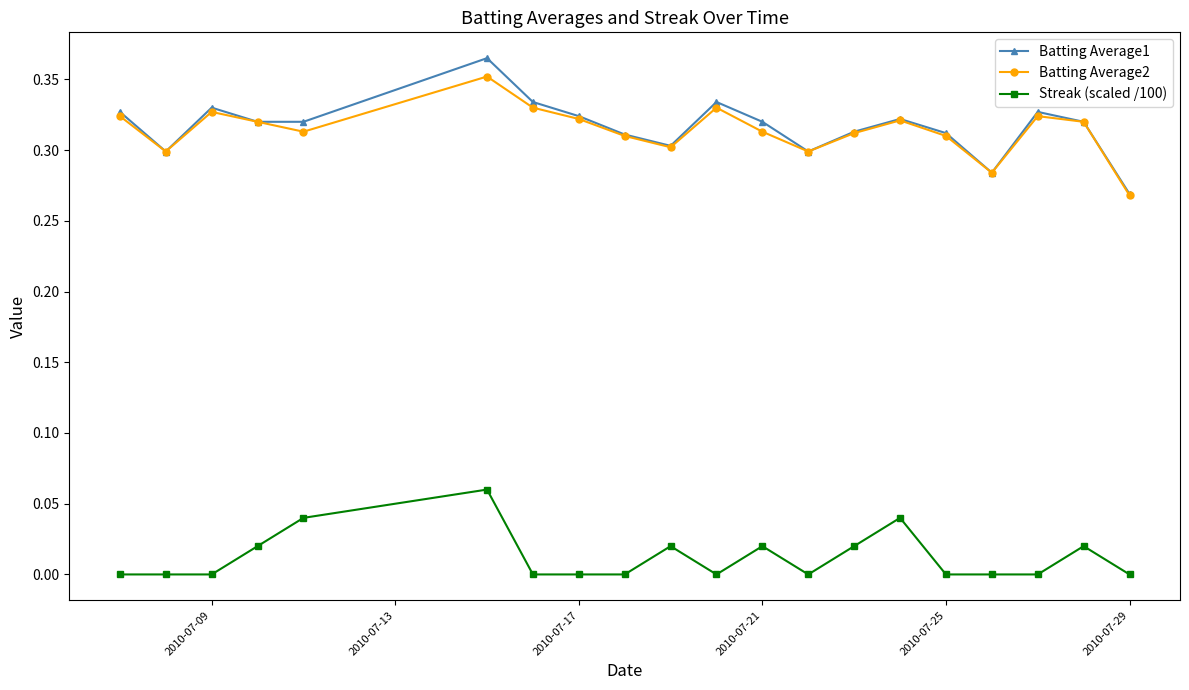

How many interior local peaks does the Batting Average1 series have?

5